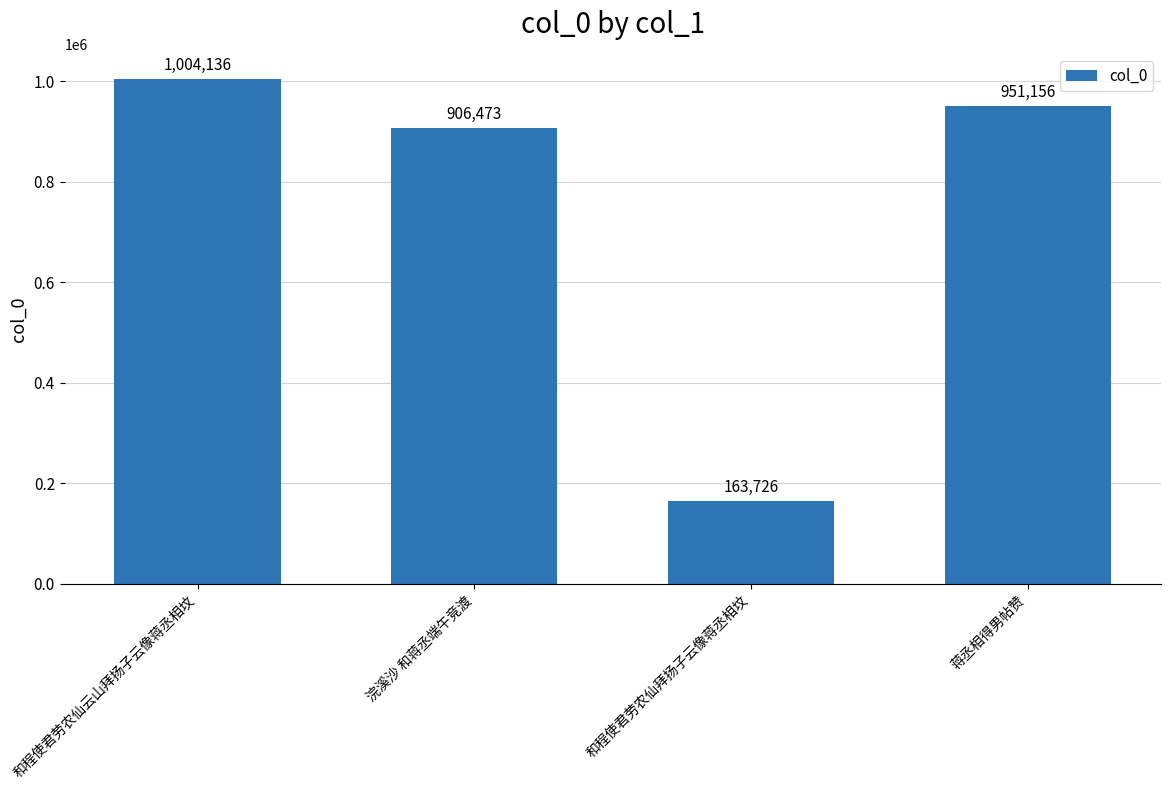

Which has a higher value, 蒋丞相得男帖赞 or 和程使君劳农仙云山拜扬子云像蒋丞相坟?

和程使君劳农仙云山拜扬子云像蒋丞相坟